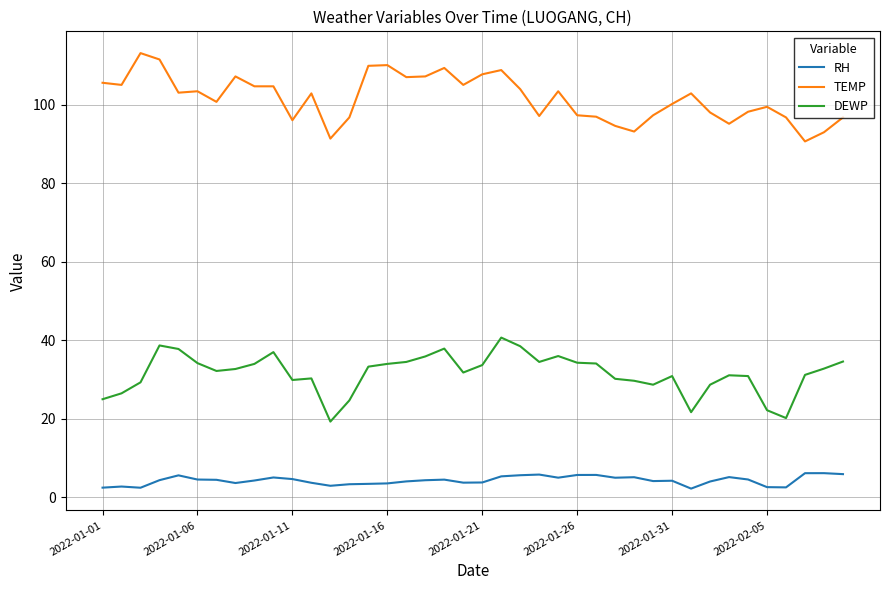

Which series has the largest total across all categories?

TEMP